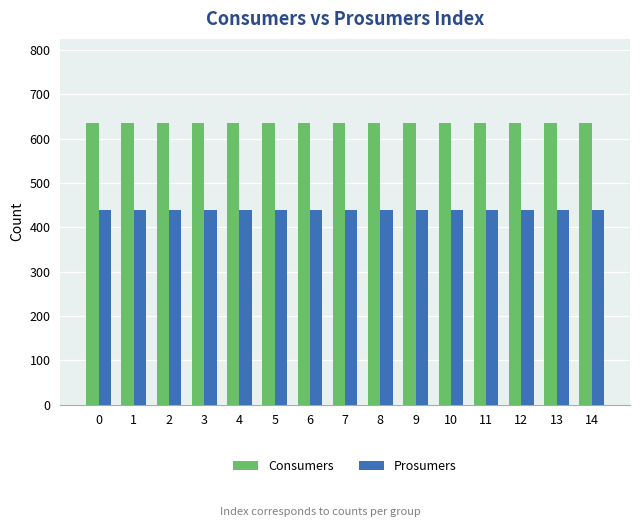

What is the total value across all series at 2?

1075